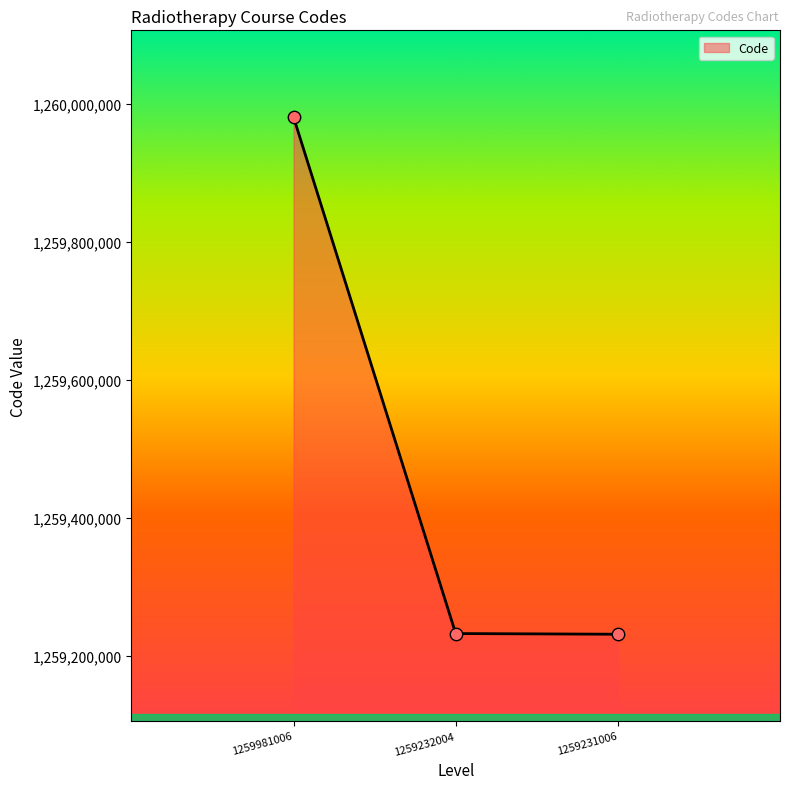

What is the ratio of the value at 1259231006 to the value at 1259981006?

1.0